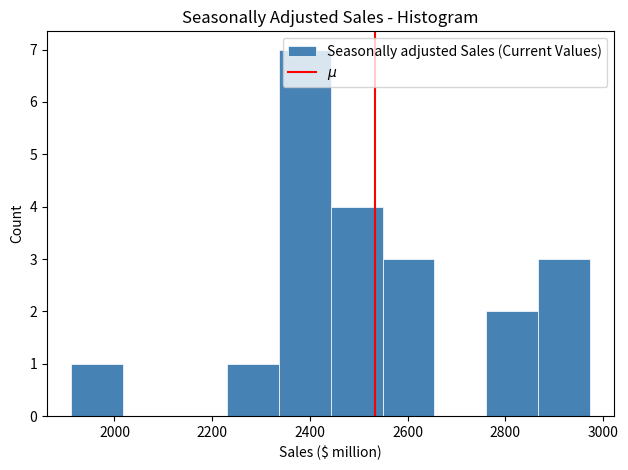

Reading left to right, list every bar in this chart as the range it spans on the x-axis followed by its height. Neither the bar edges nor the heights are printed on the chart, so give them approximately, as read against the axes.

1920 to 2020: 1
2020 to 2120: 0
2120 to 2240: 0
2240 to 2340: 1
2340 to 2440: 7
2440 to 2540: 4
2540 to 2660: 3
2660 to 2760: 0
2760 to 2860: 2
2860 to 2980: 3